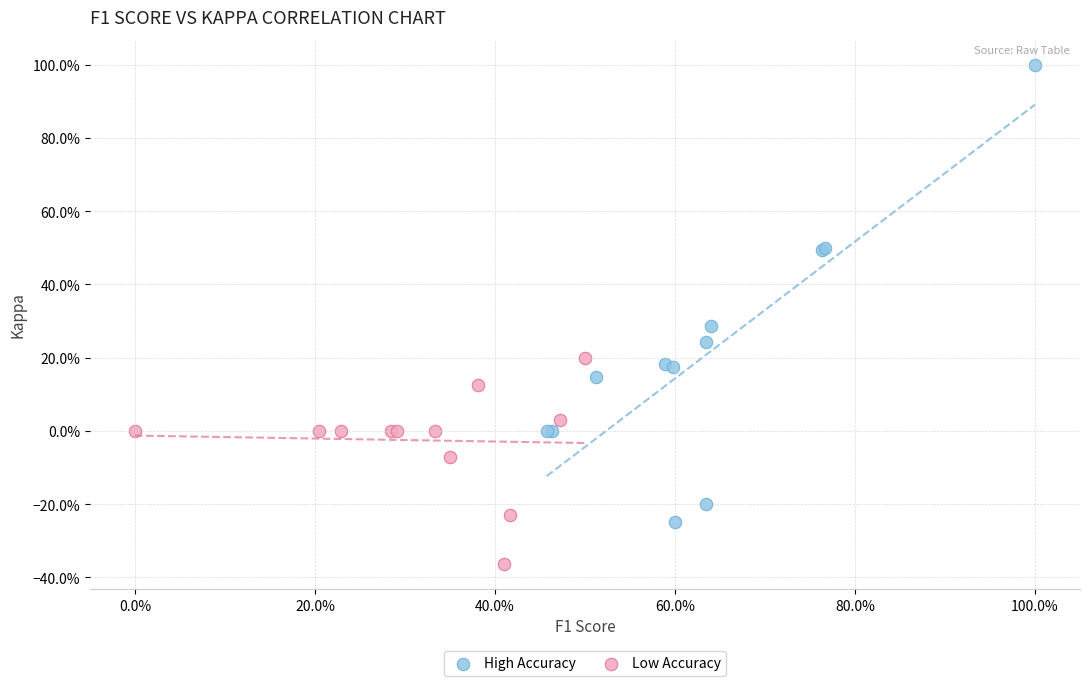

What are all the series names shown in the legend?

High Accuracy, Low Accuracy